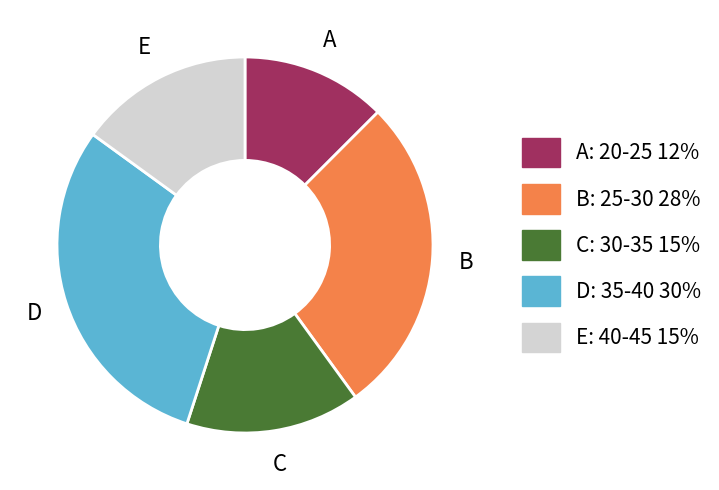

True or false: A: 20-25 12% accounts for 12% of the total.

True